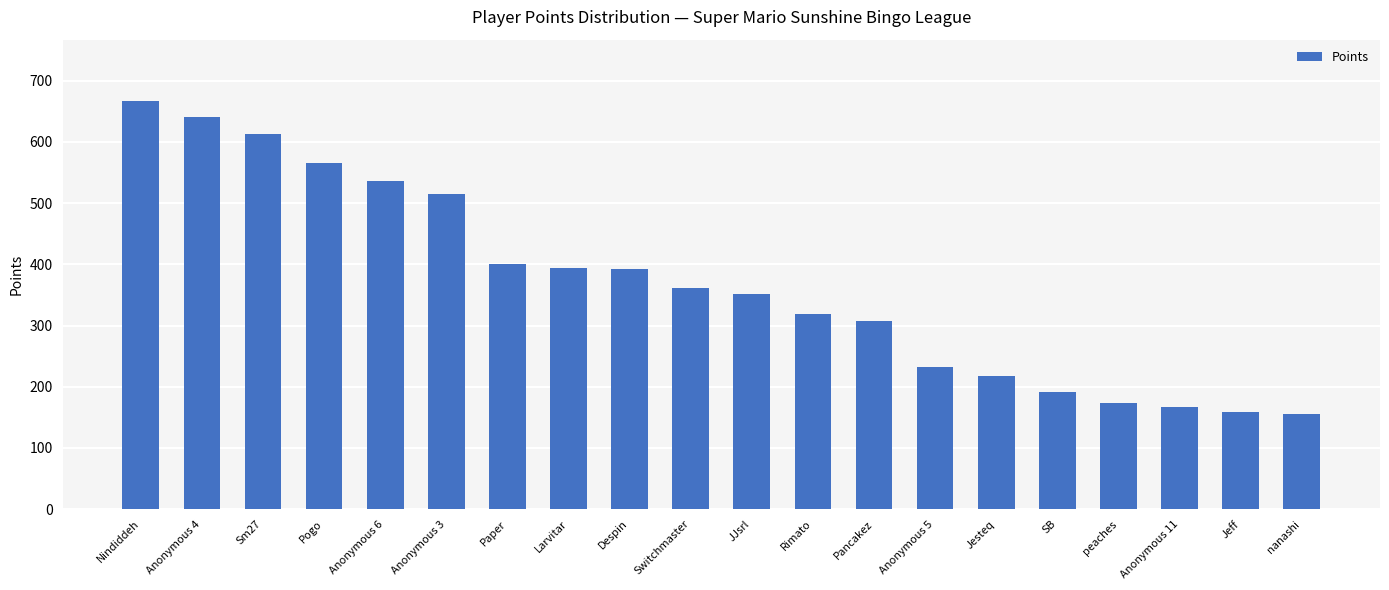

What is the average value?

368